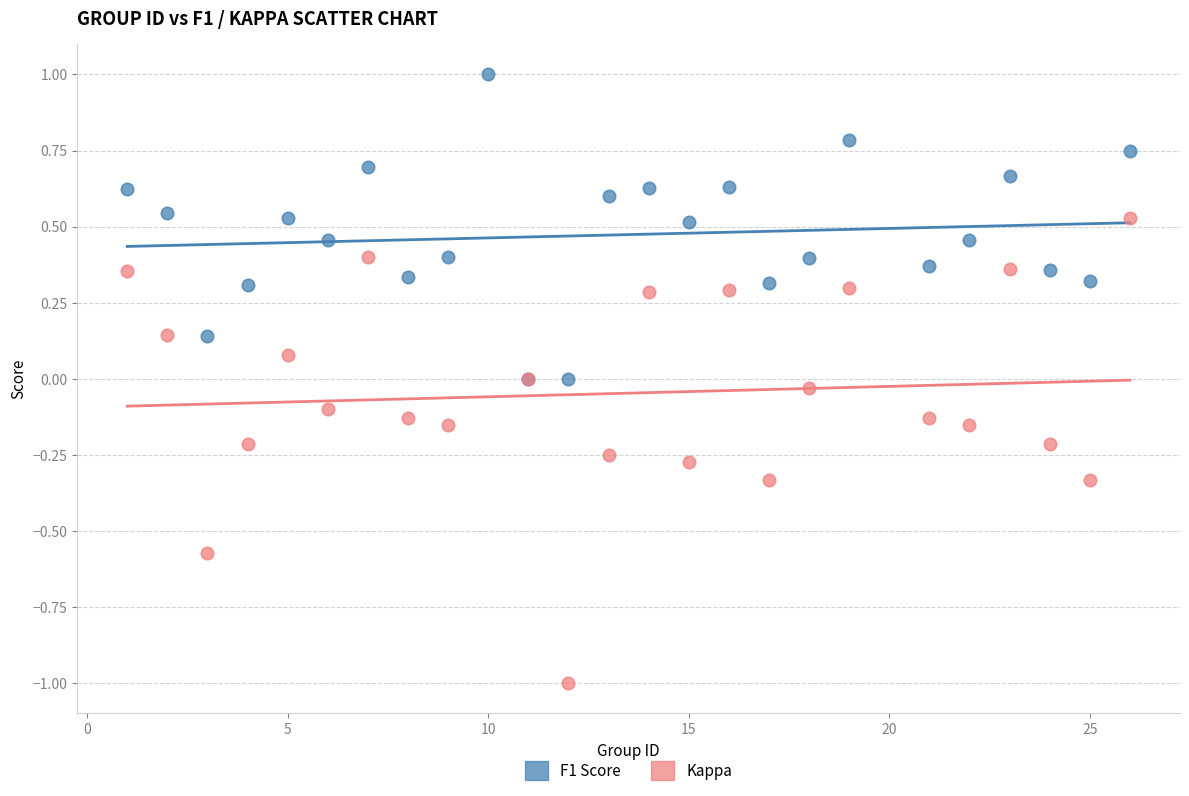

Which series reaches the maximum Y coordinate?

F1 Score